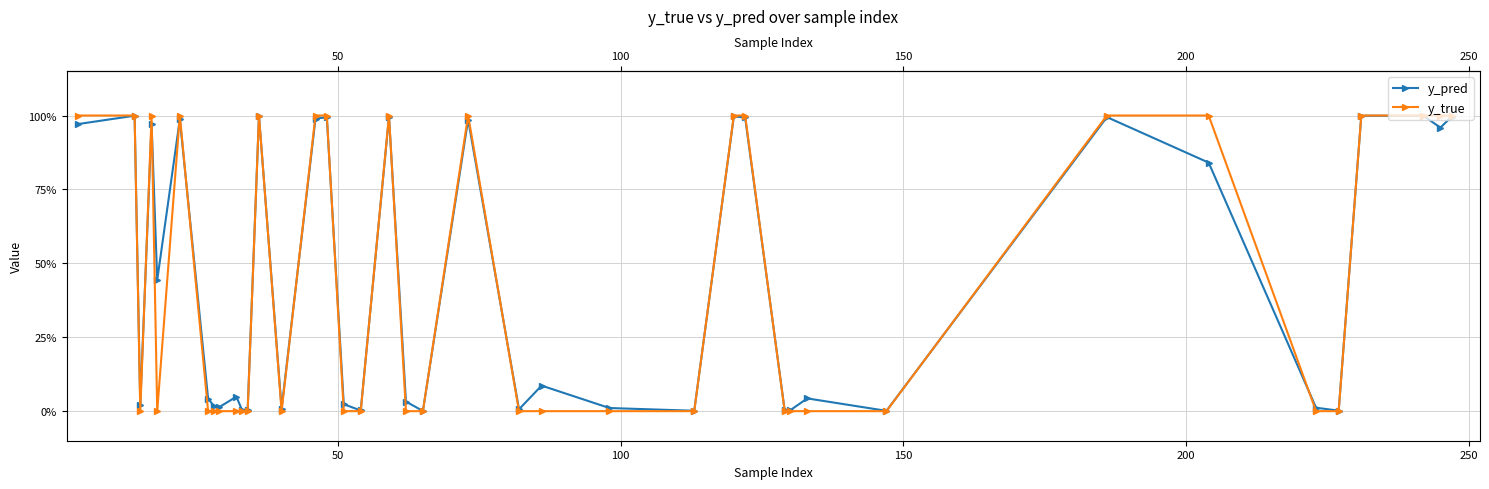

What are all the series names shown in the legend?

y_pred, y_true